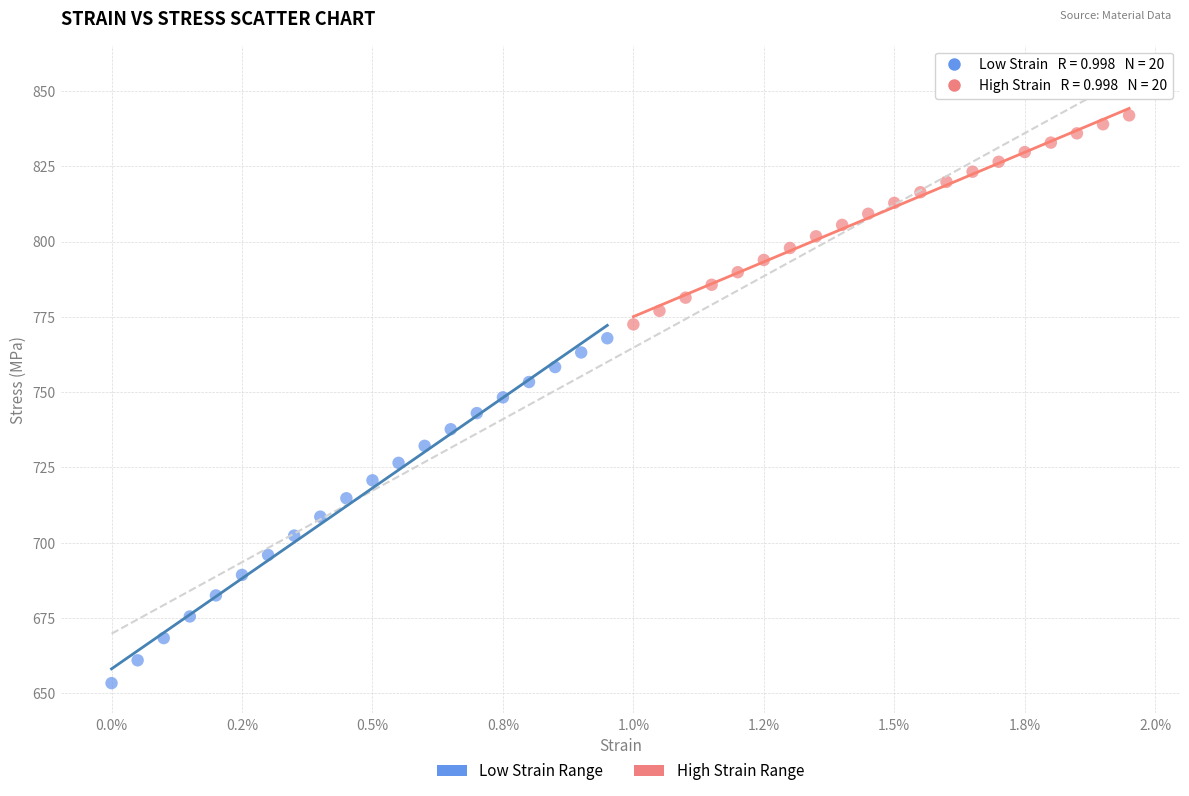

Which series contains the highest Y value?

High Strain Range